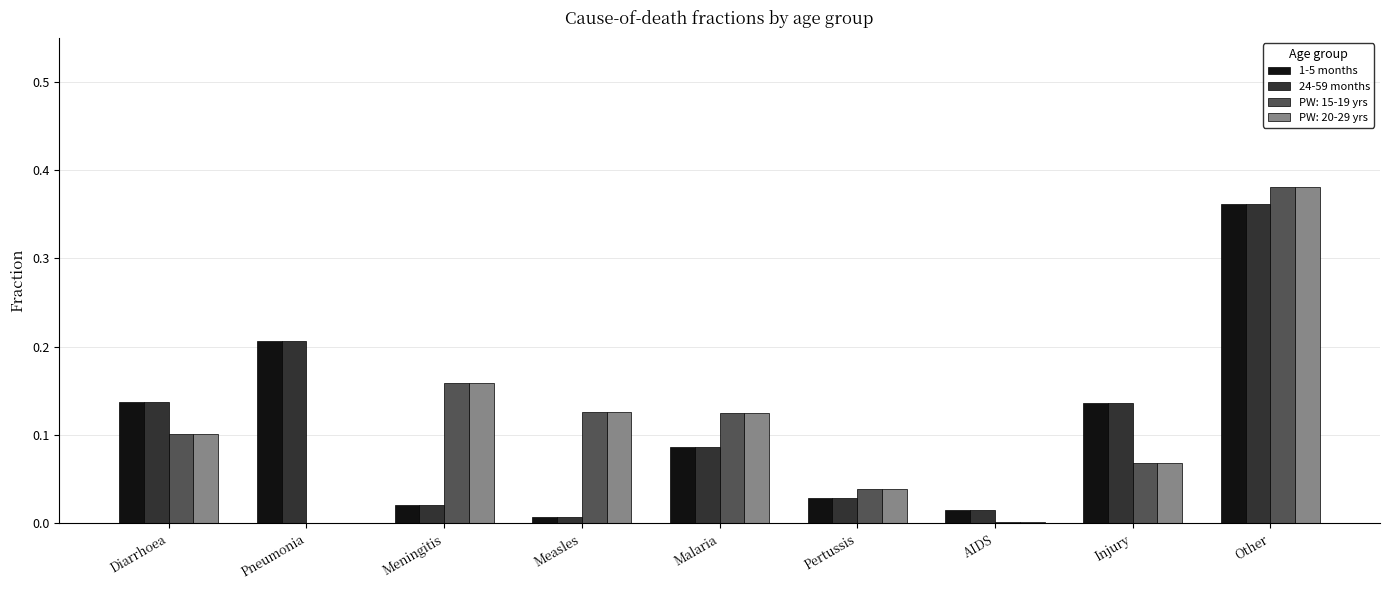

Is it true that 1-5 months equals 0.1 at Diarrhoea?

True